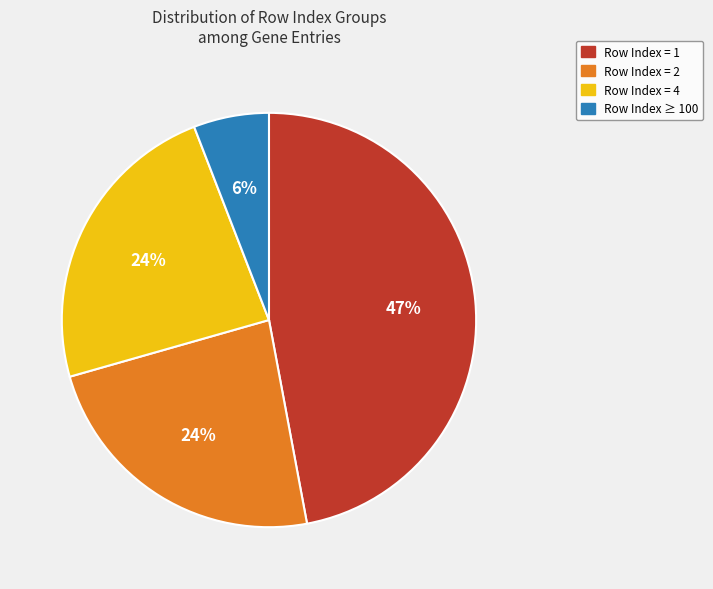

What percentage is the Row Index ≥ 100 slice, to the nearest percent?

6%